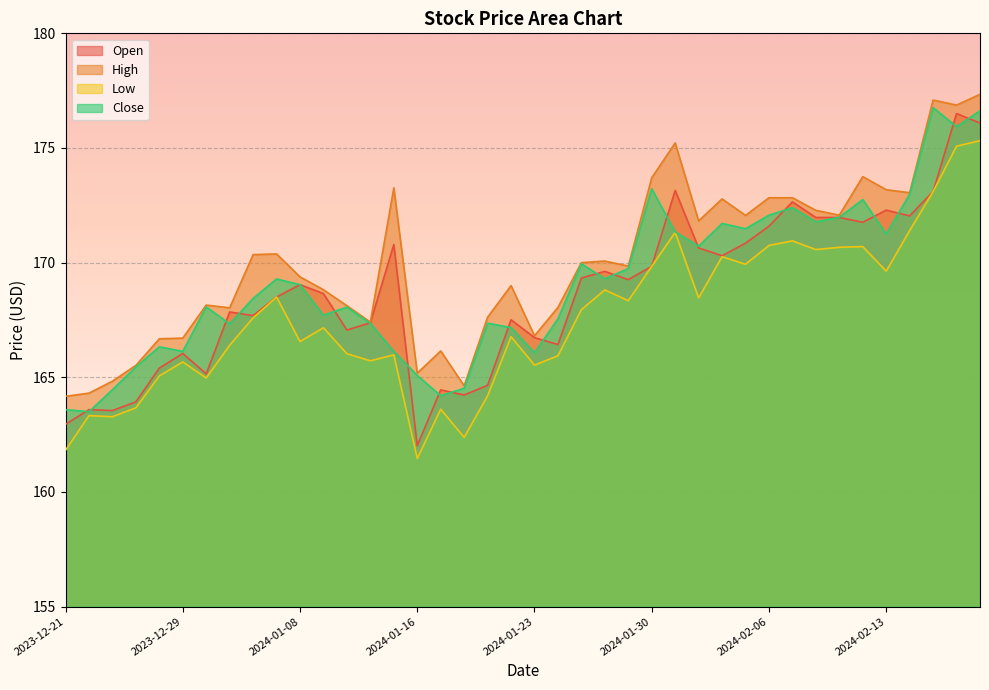

Which has a higher value, 2024-01-08 or 2023-12-29?

2024-01-08